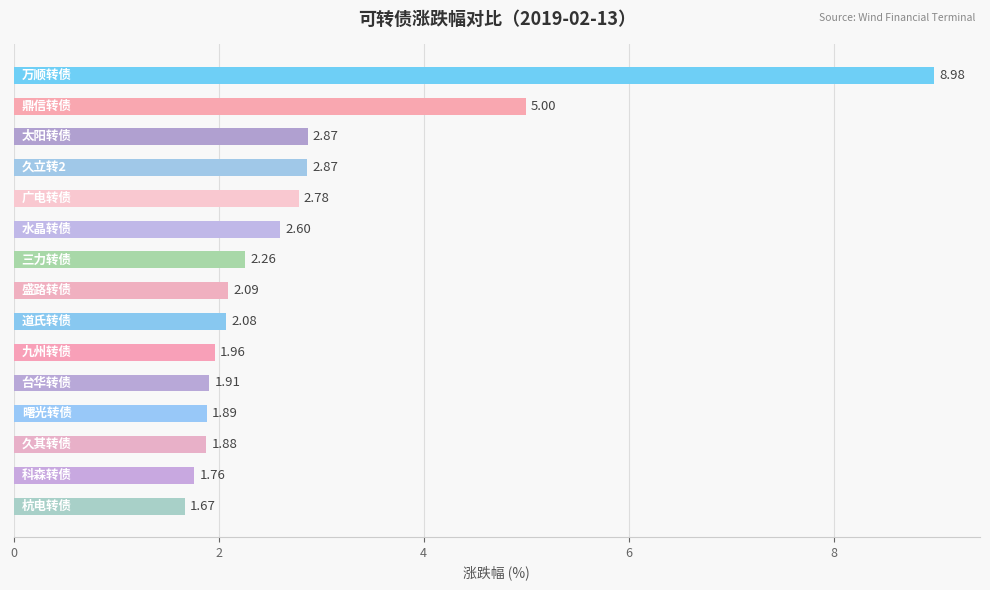

What is the maximum value shown in the chart?

9.0